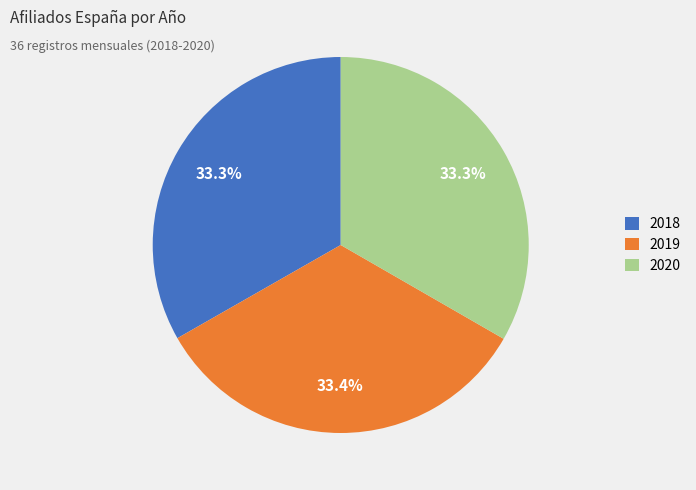

Does any single category account for the majority?

No